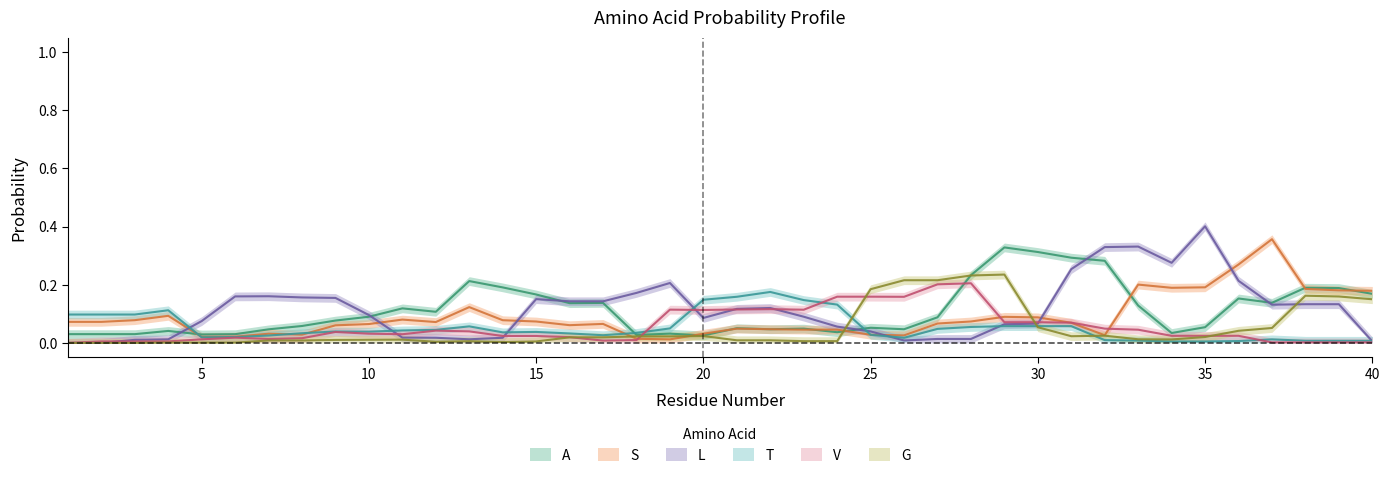

What is the average value of the G series?

0.1